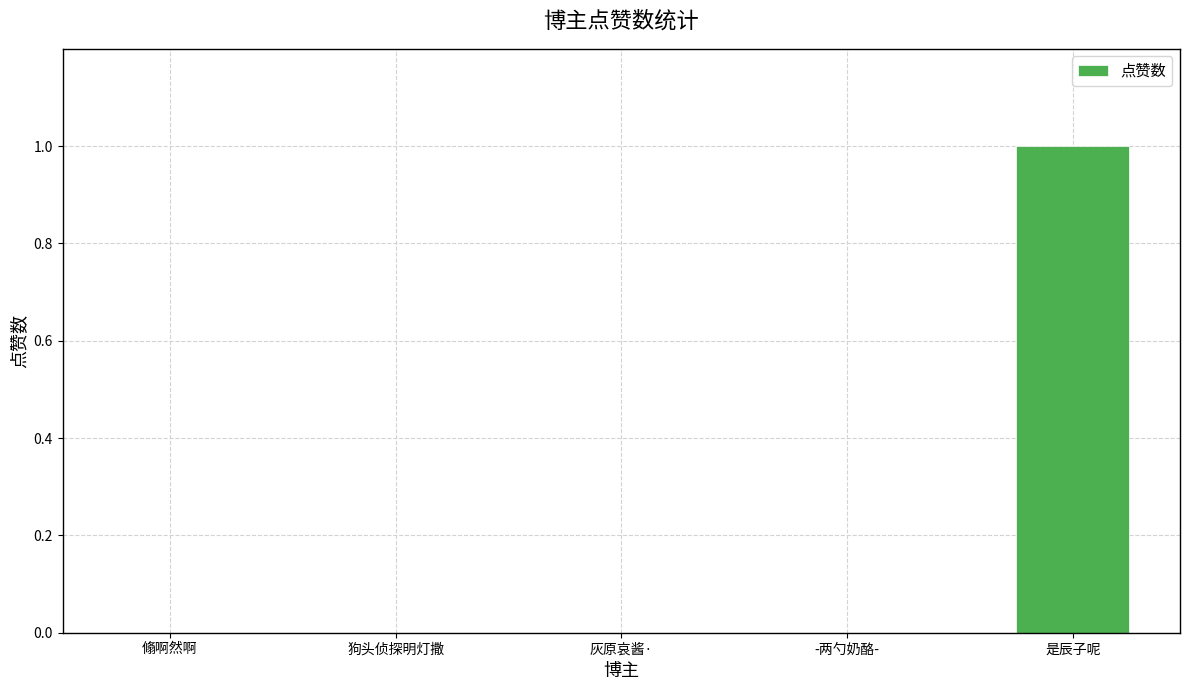

At which category does the chart reach its peak across all series?

是辰子呢